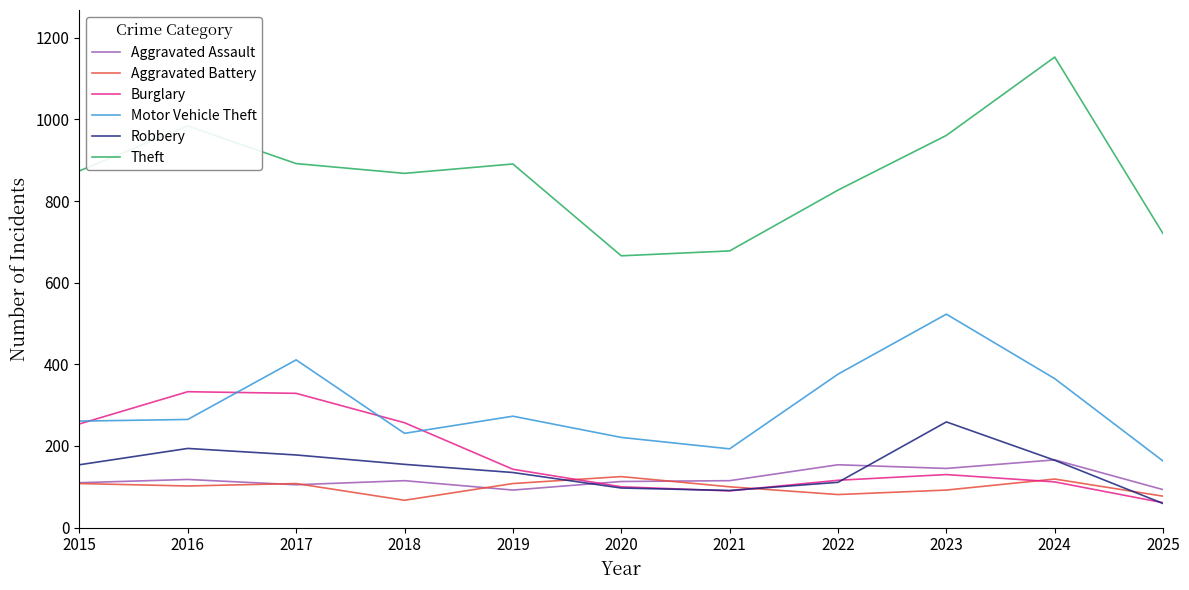

At how many categories does at least one series exceed 783?

8